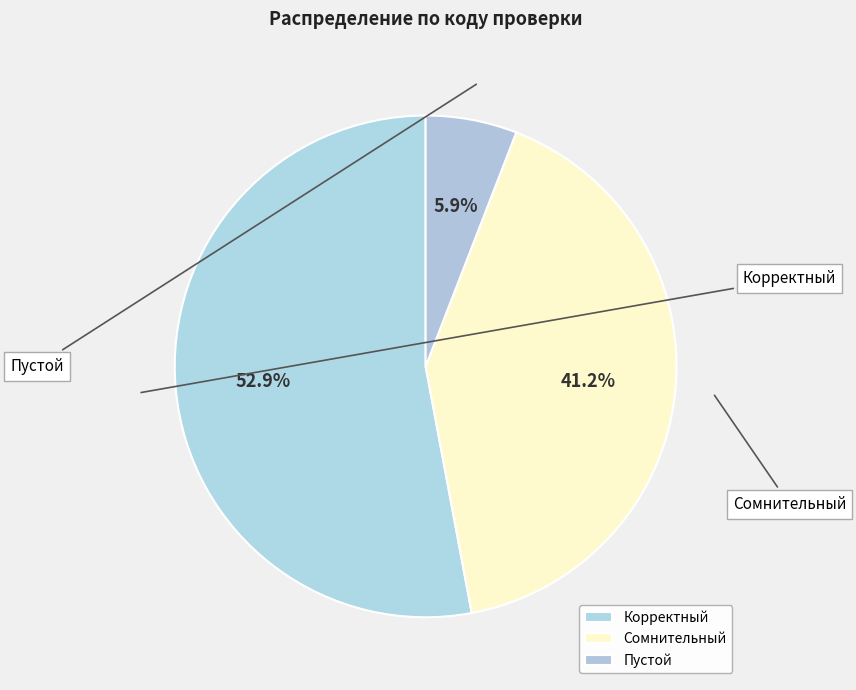

How many slices are in this pie chart?

3